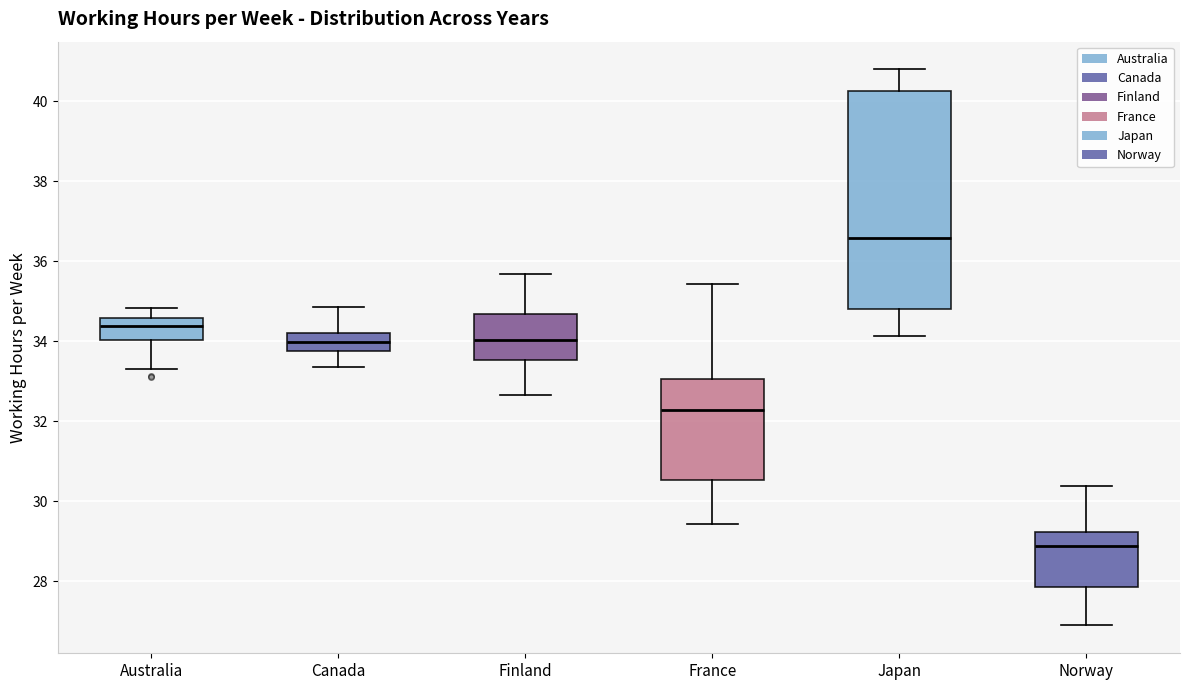

Where is the lower edge of the box for France on the y-axis? The values are not printed on the chart, so give them approximately, as read against the axis.

30.6